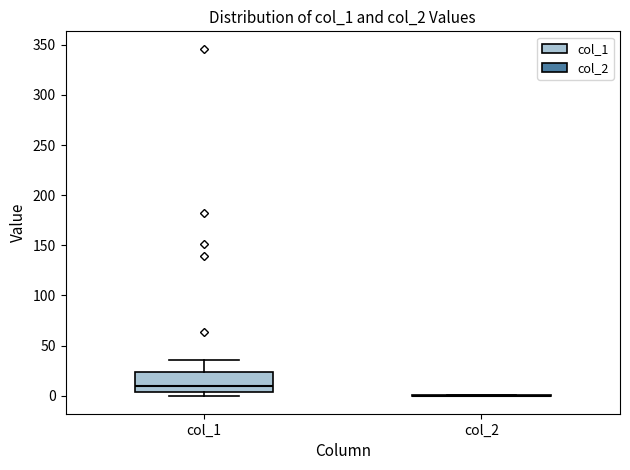

Which box is the tallest, from its lower edge to its upper edge?

col_1